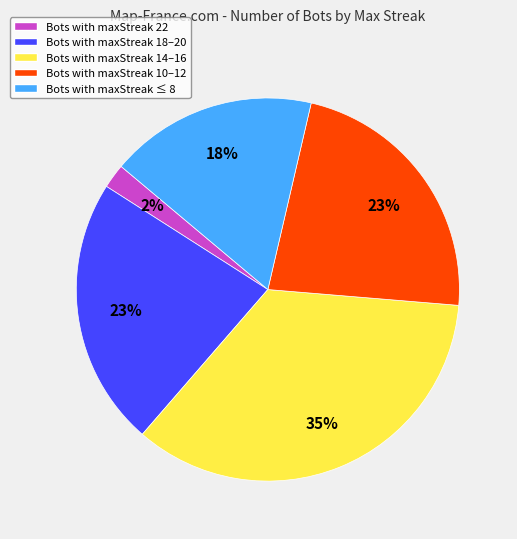

Is Bots with maxStreak ≤ 8 the majority of the pie?

No